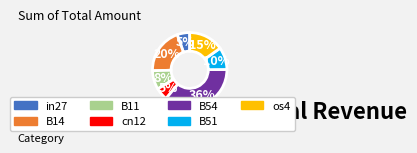

Count the number of slices in the pie.

7